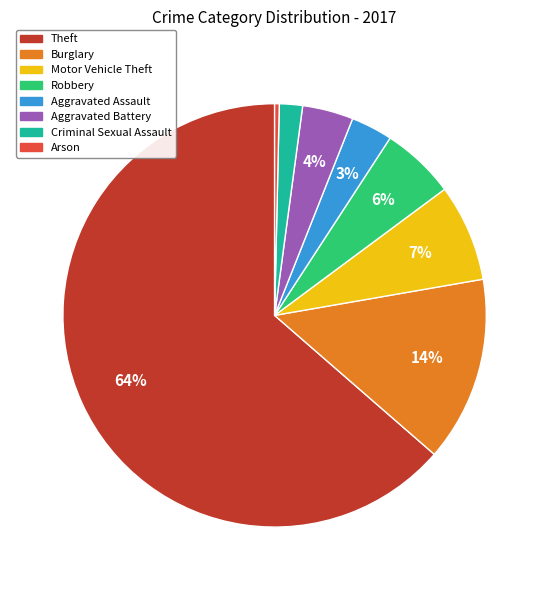

Which category accounts for the majority?

Theft